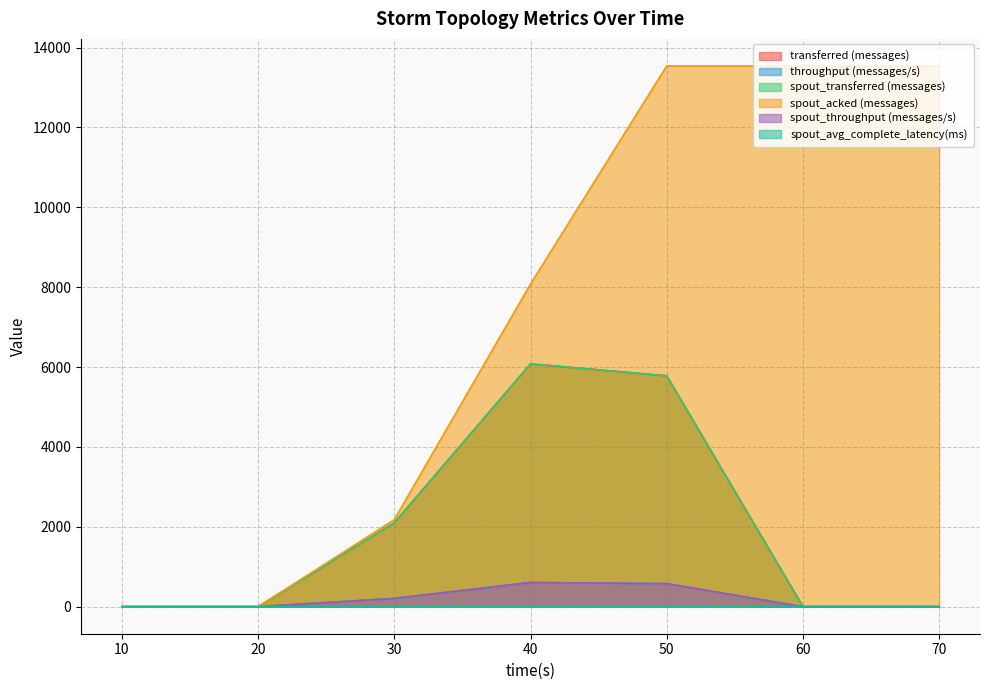

The spout_throughput (messages/s) series shows 606.0 at 40. True or false?

True